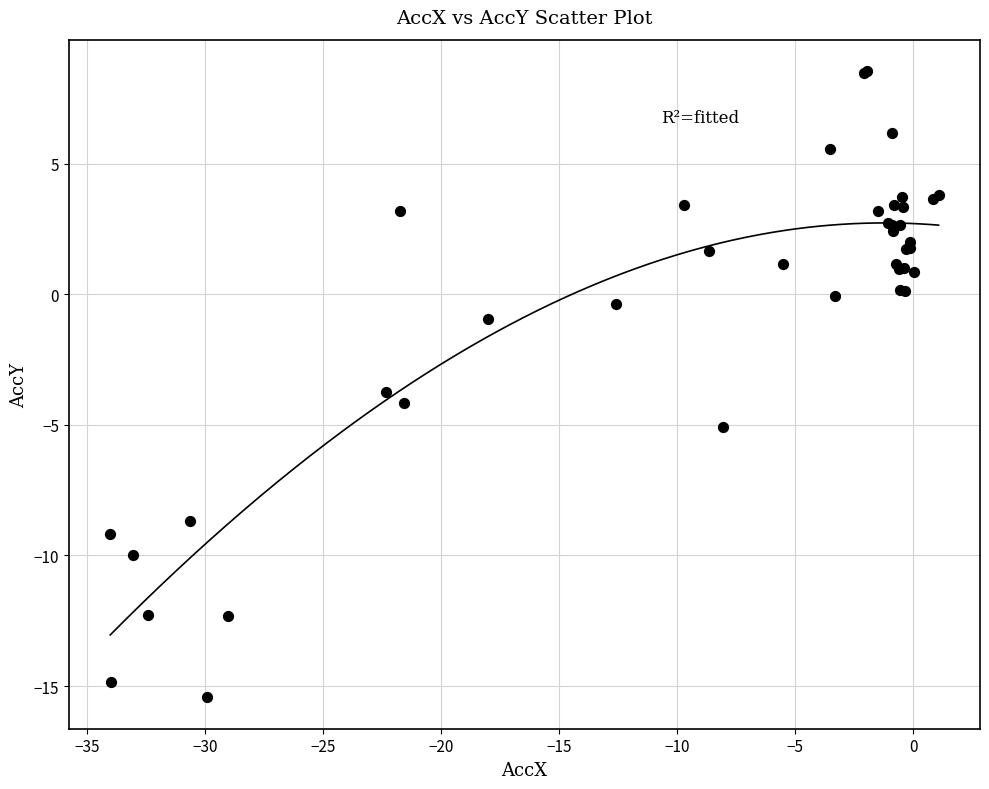

What Y value in the scatter plot is closest to -3?

-3.7